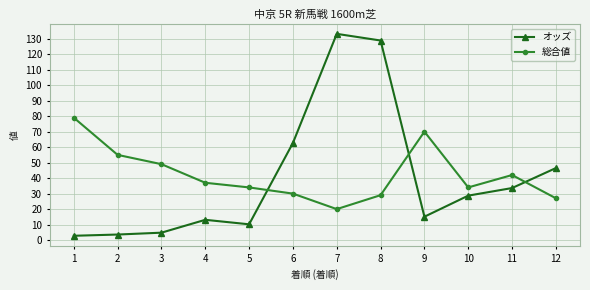

At which label does オッズ reach its peak?

7